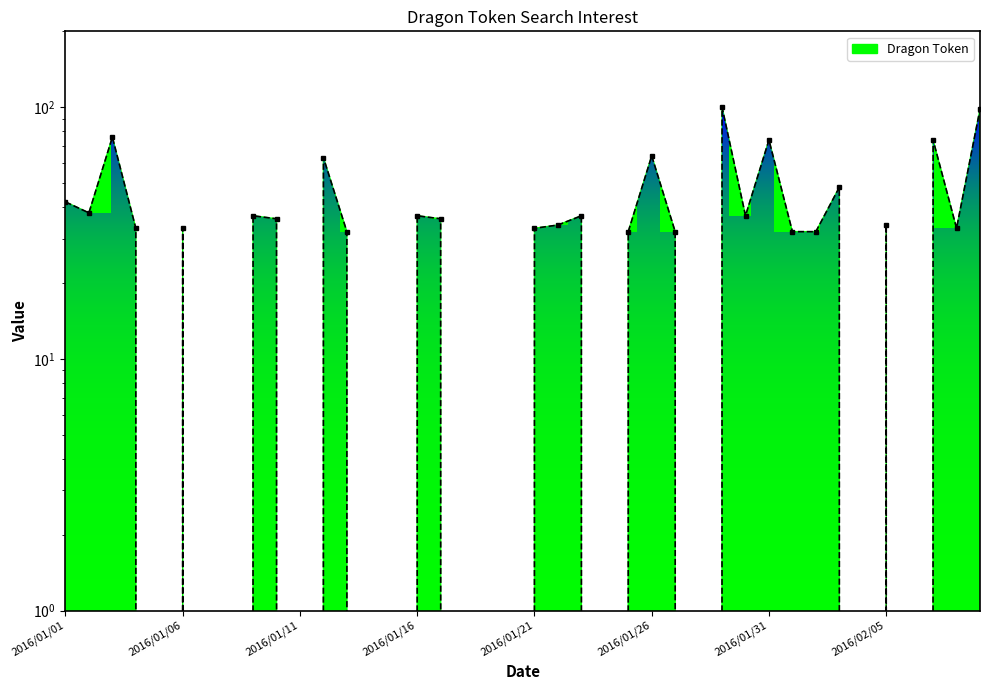

Is it true that the value at 2016/01/10 is 24?

False